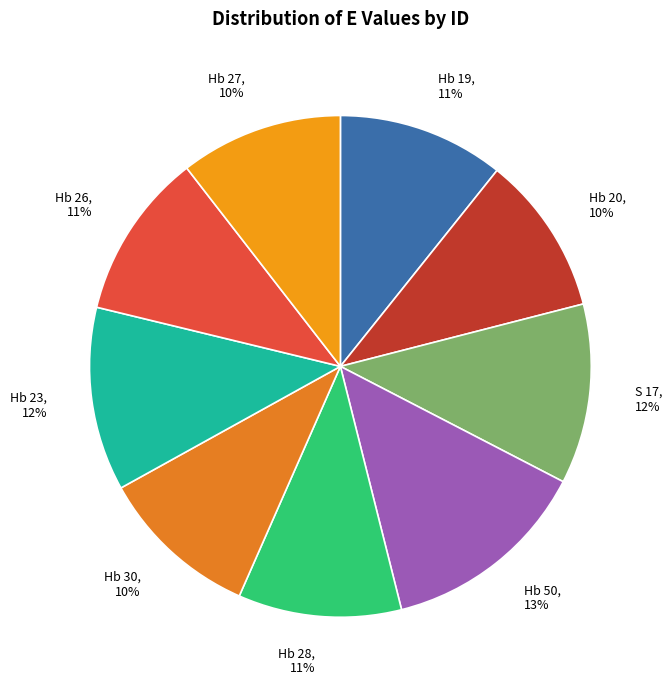

Is the sum of Hb 20, 10% and Hb 30, 10% greater than half?

No